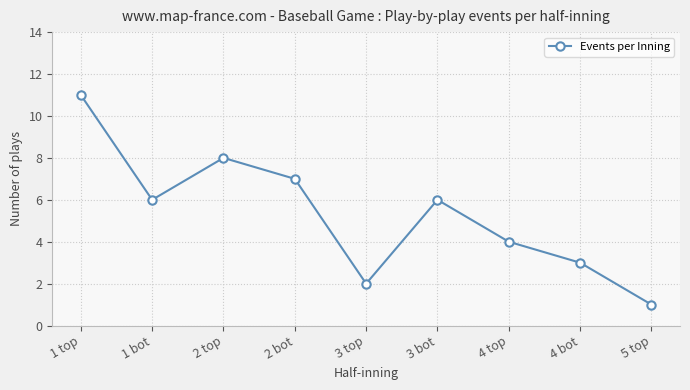

Reading left to right, extract all data points from this chart.

1 top=11	1 bot=6	2 top=8	2 bot=7	3 top=2	3 bot=6	4 top=4	4 bot=3	5 top=1